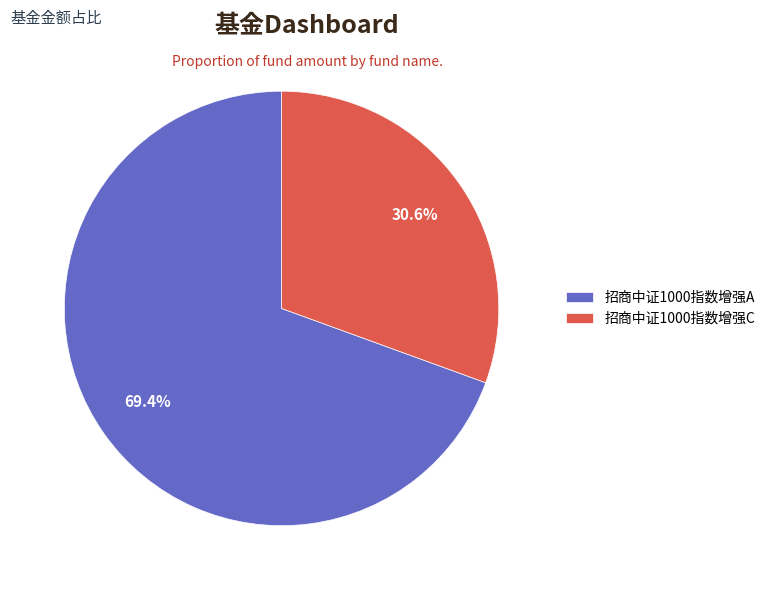

Does 招商中证1000指数增强C account for over 50% of the chart?

No